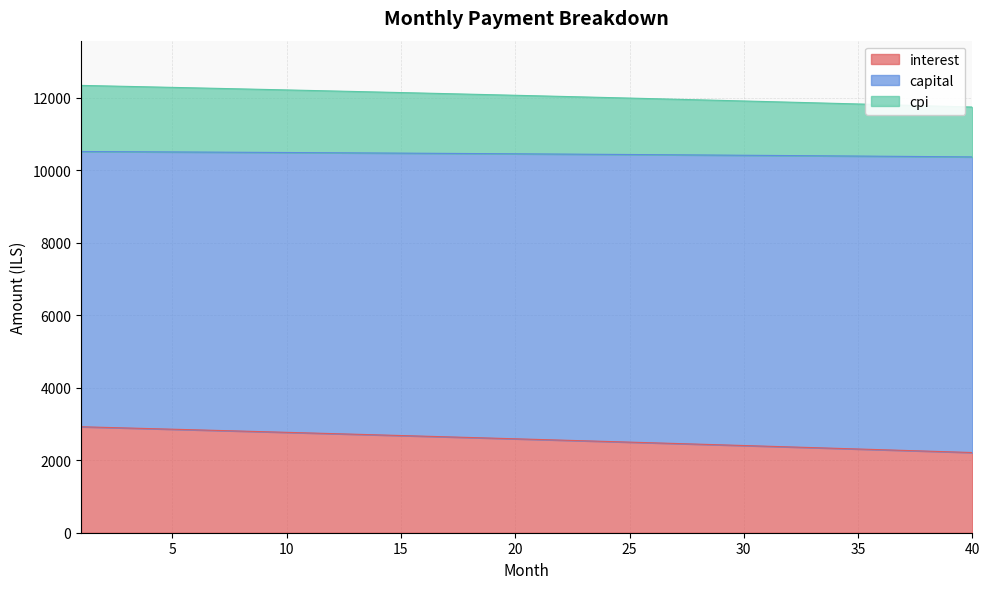

What is the minimum value for interest?

2211.1